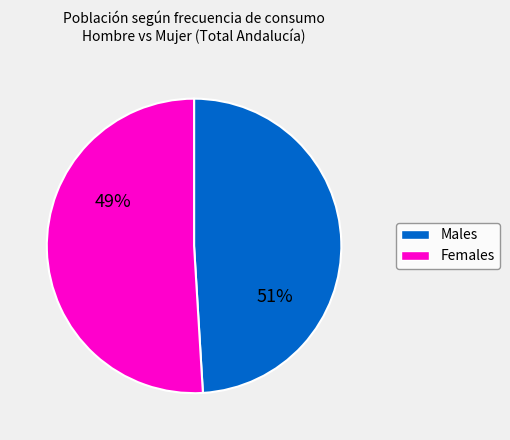

Is it true that Cádiz is 10% of the pie?

False